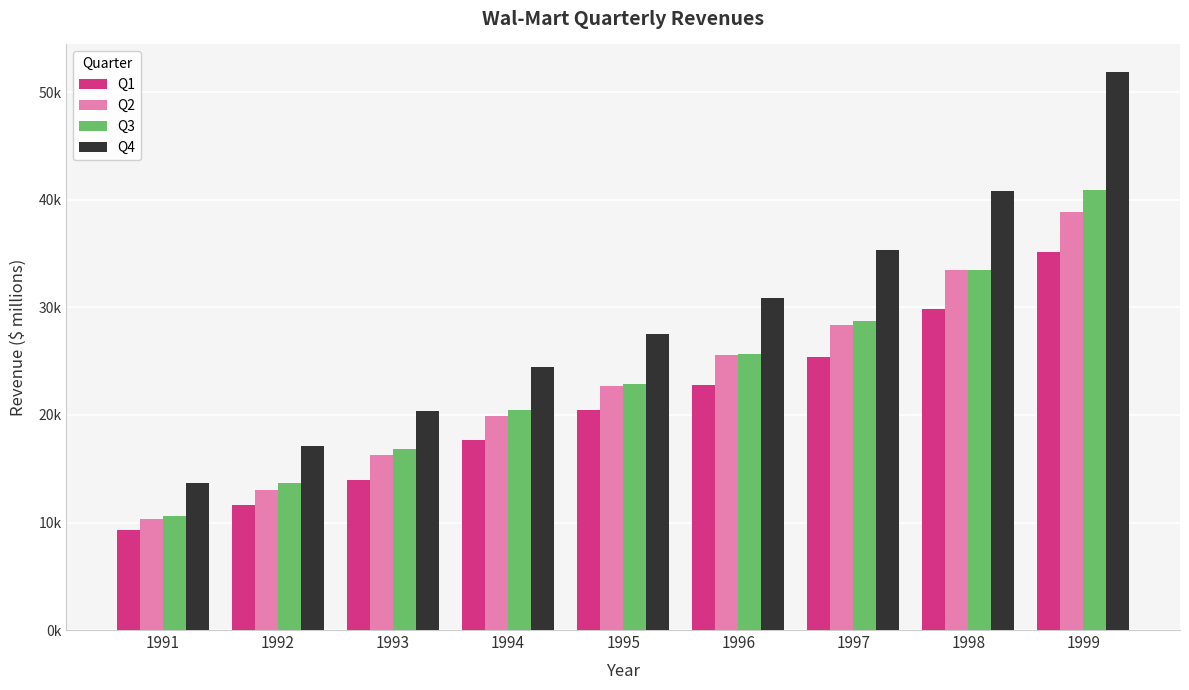

Is it true that Q3 equals 13505.0 at 1999?

False